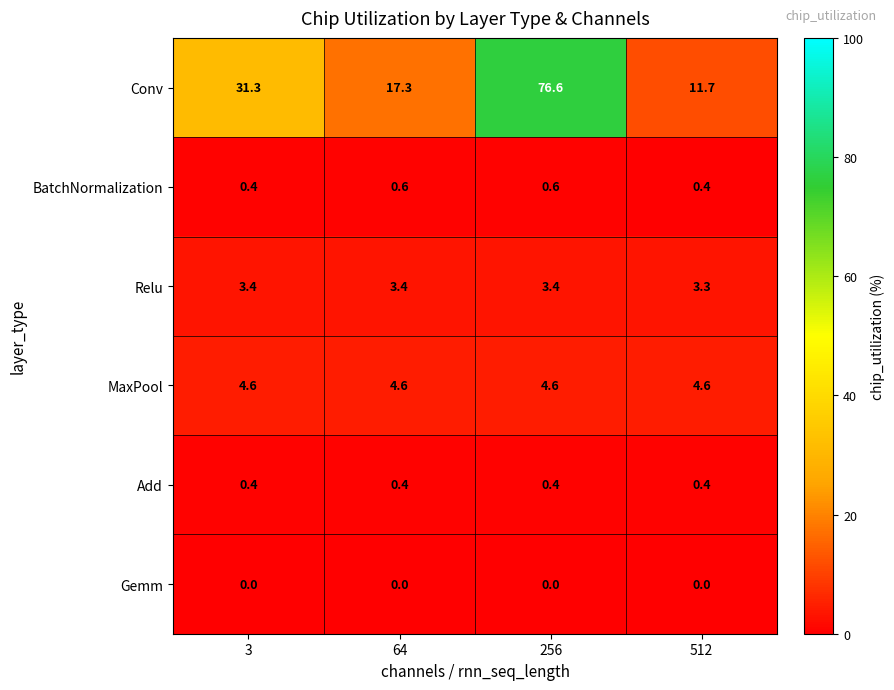

What is the difference between the highest and lowest values at 512?

11.7